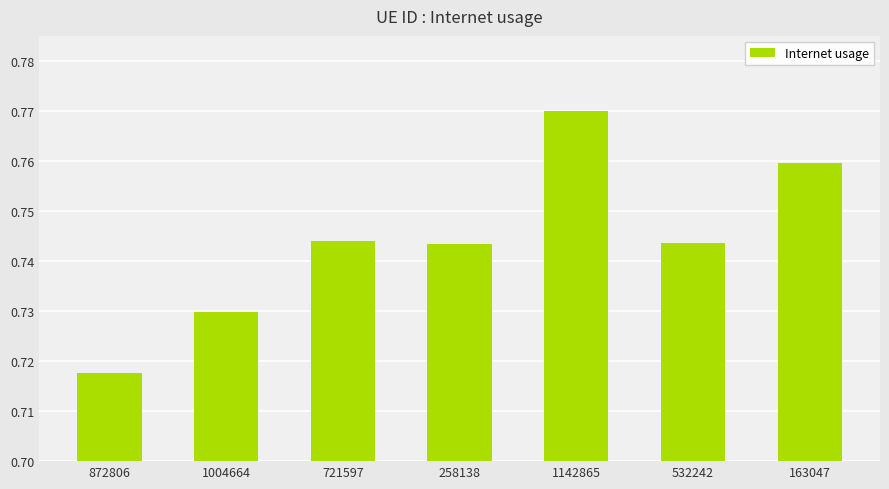

What is the label of the 4th bar from the right?

258138